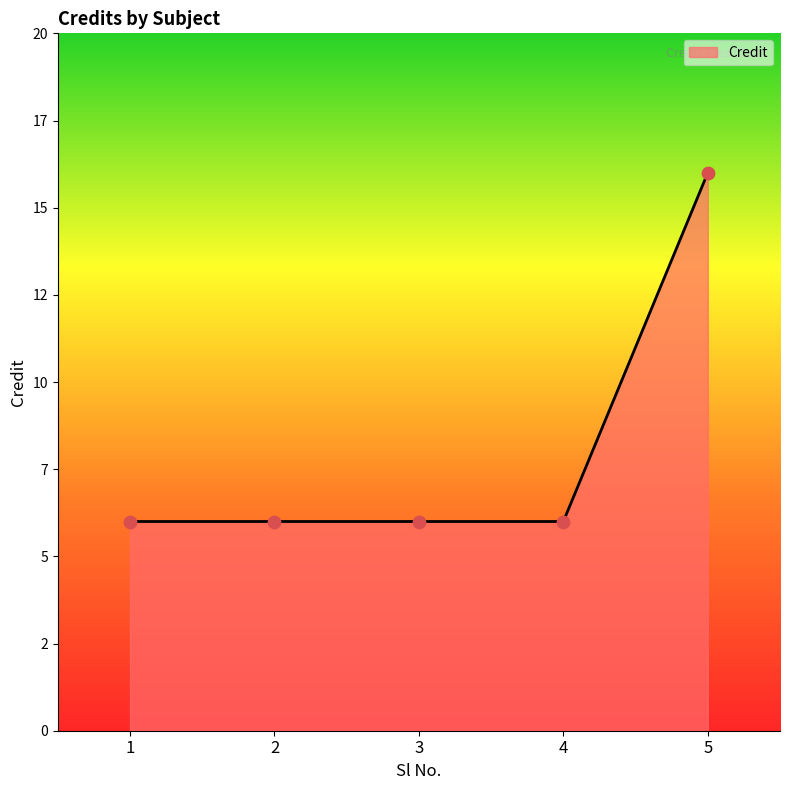

What is the ratio of the value at 5 to the value at 1?

2.7